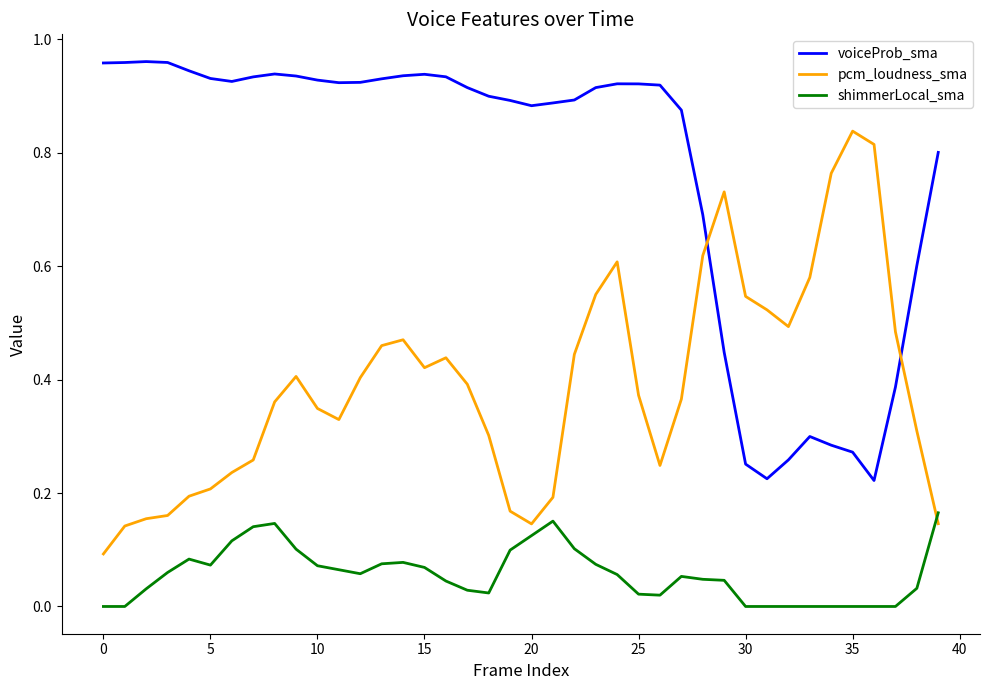

Rank the series by their average value, from lowest to highest.

shimmerLocal_sma, pcm_loudness_sma, voiceProb_sma